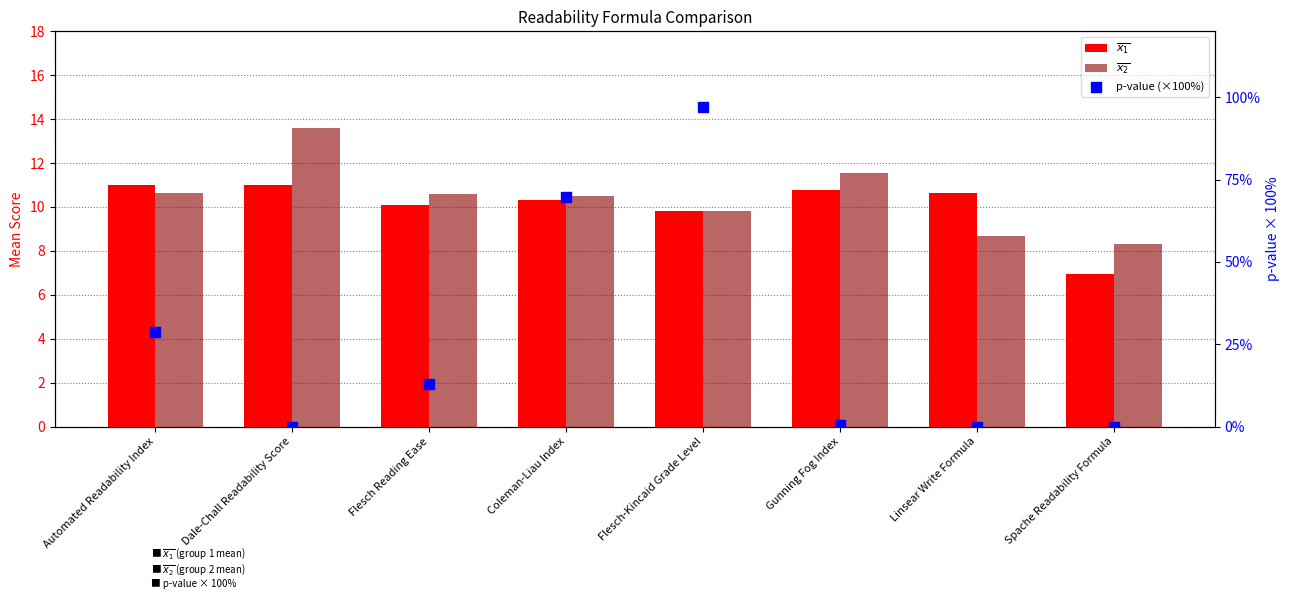

What is the total value across all series at Automated Readability Index?

50.3